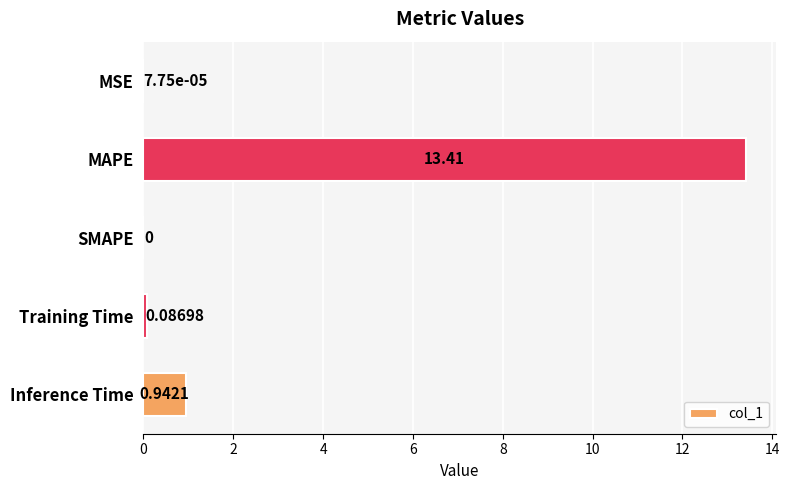

Which has a higher value, Inference Time or SMAPE?

Inference Time